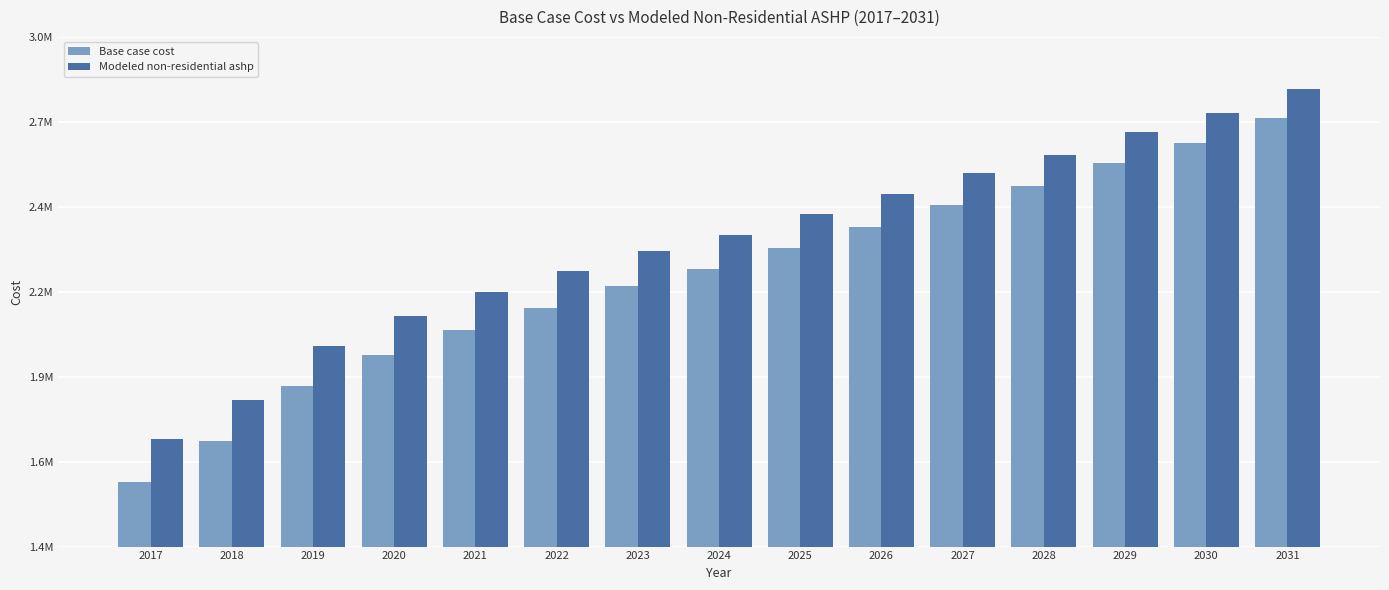

Which series has the largest total across all categories?

Modeled non-residential ashp